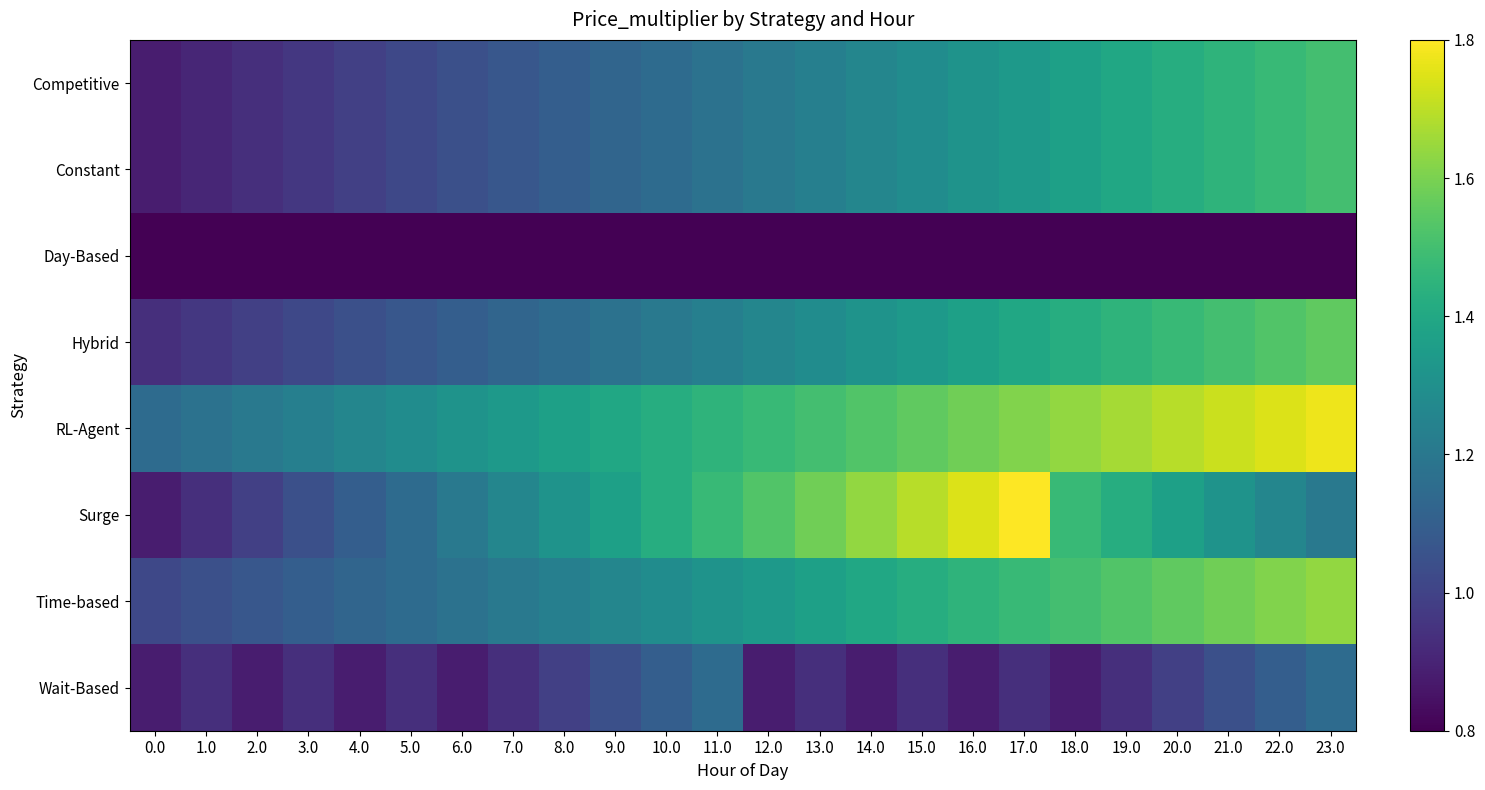

Which series has the largest total across all categories?

RL-Agent